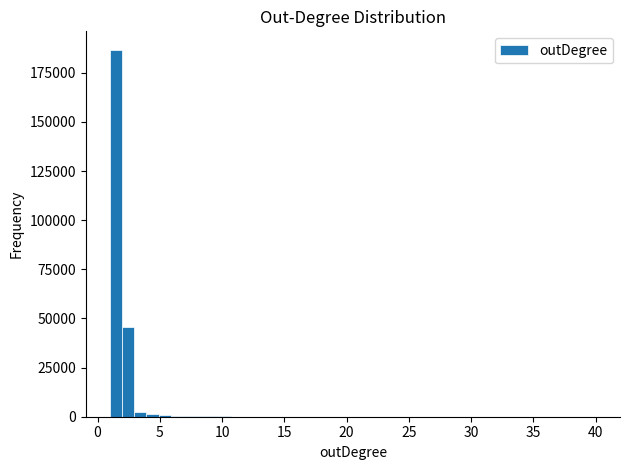

Read against the x-axis, roughly where is the centre of the tallest bar?

1.5